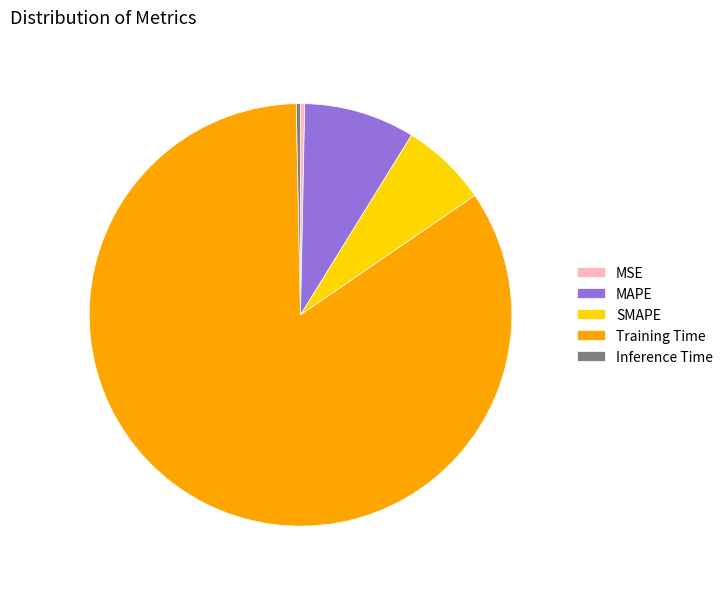

The SMAPE slice represents 7% of the pie. True or false?

True